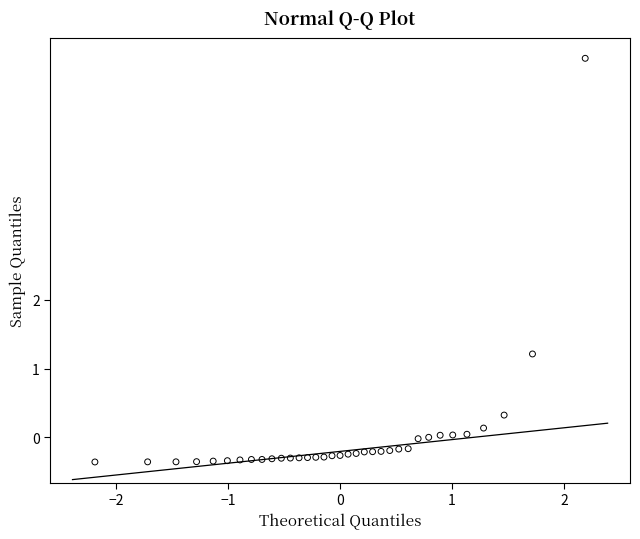

What Y value in the scatter plot is closest to 2?

1.2